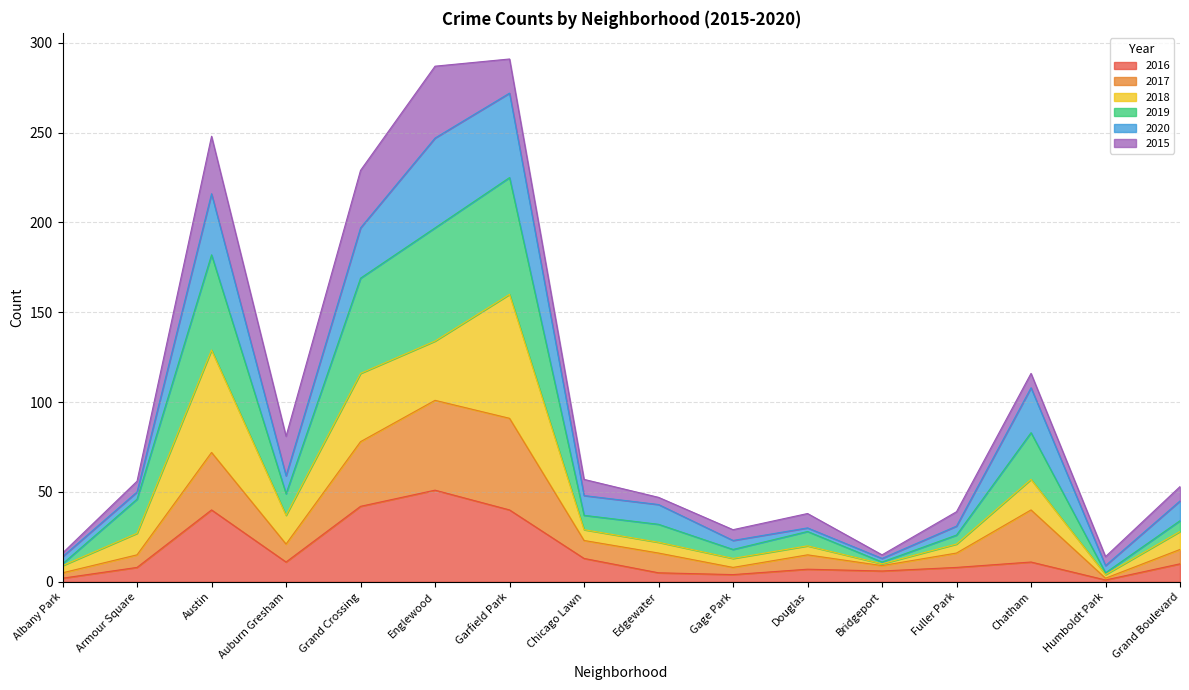

Does the chart display data point markers on the line(s)?

No